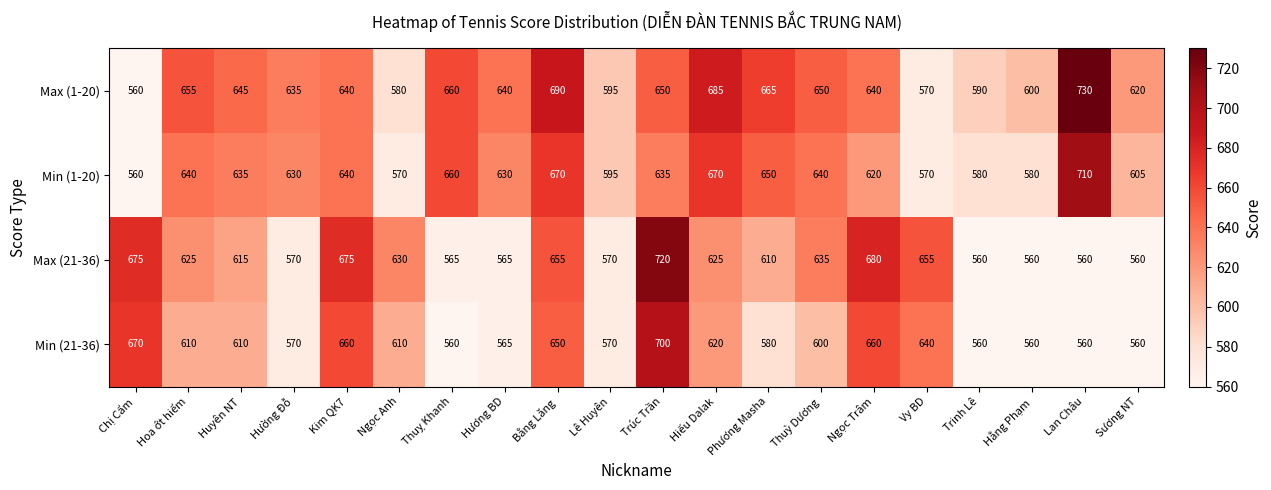

What is the sum of all Min (21-36) values?

12115